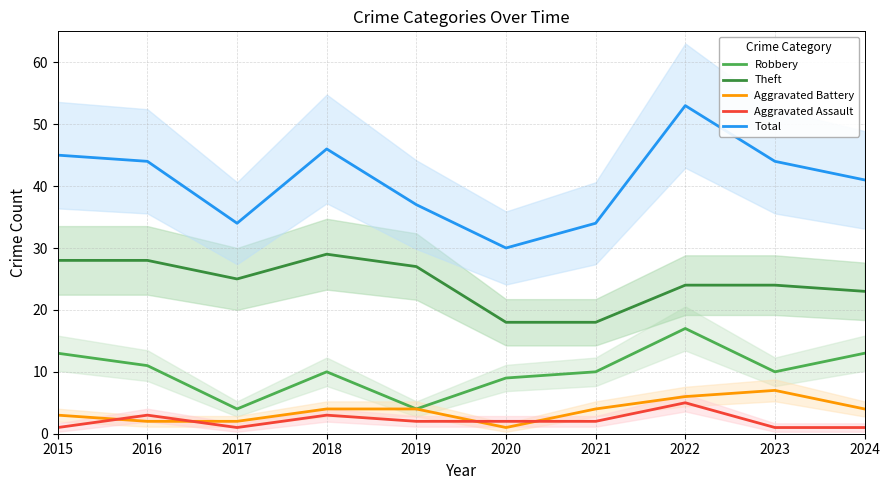

The Aggravated Assault series shows 1 at 2018. True or false?

False